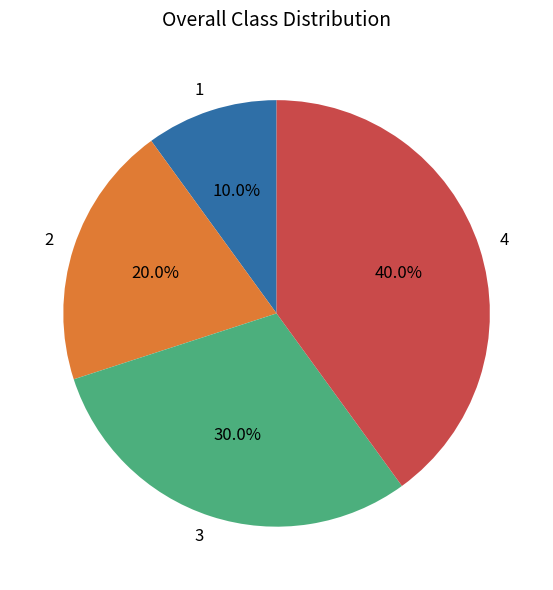

What percentage do 1 and 2 together represent?

30.0%